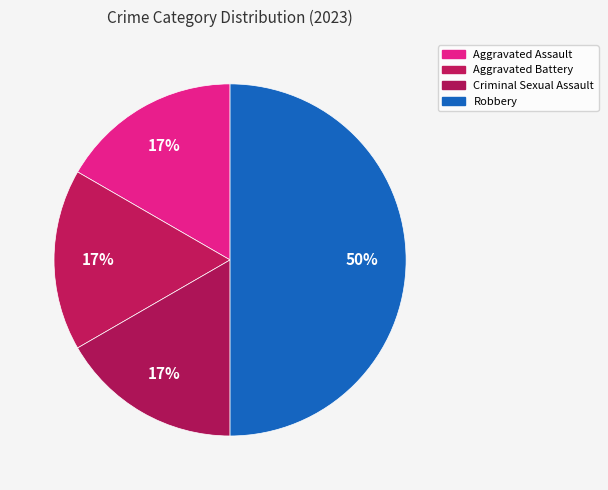

Is Robbery the majority of the pie?

No